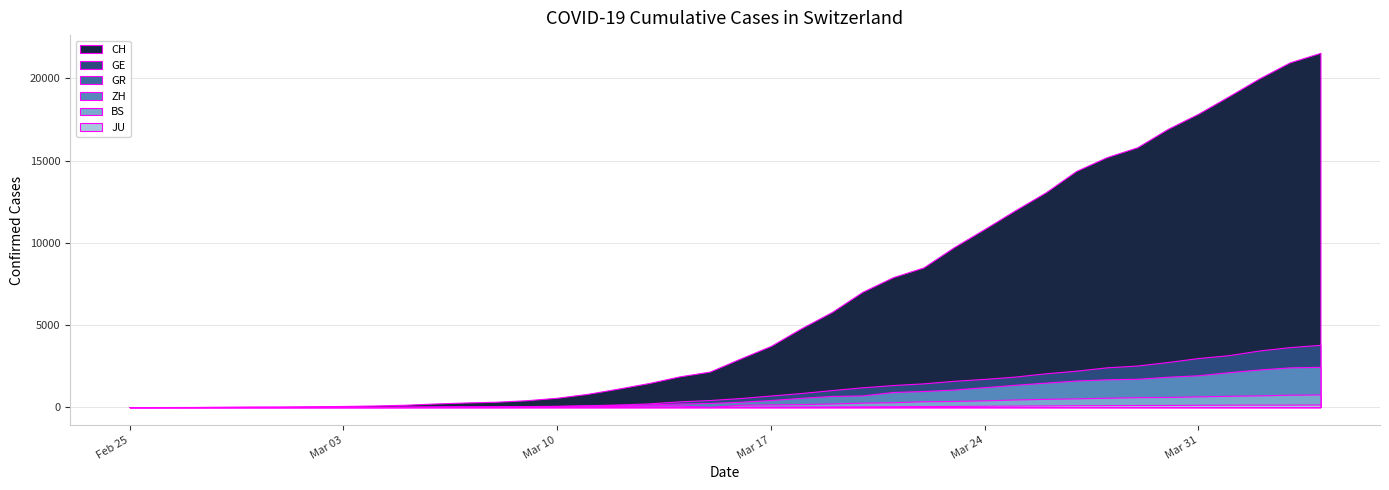

What is the difference between the maximum and minimum values in the GE series?

3788